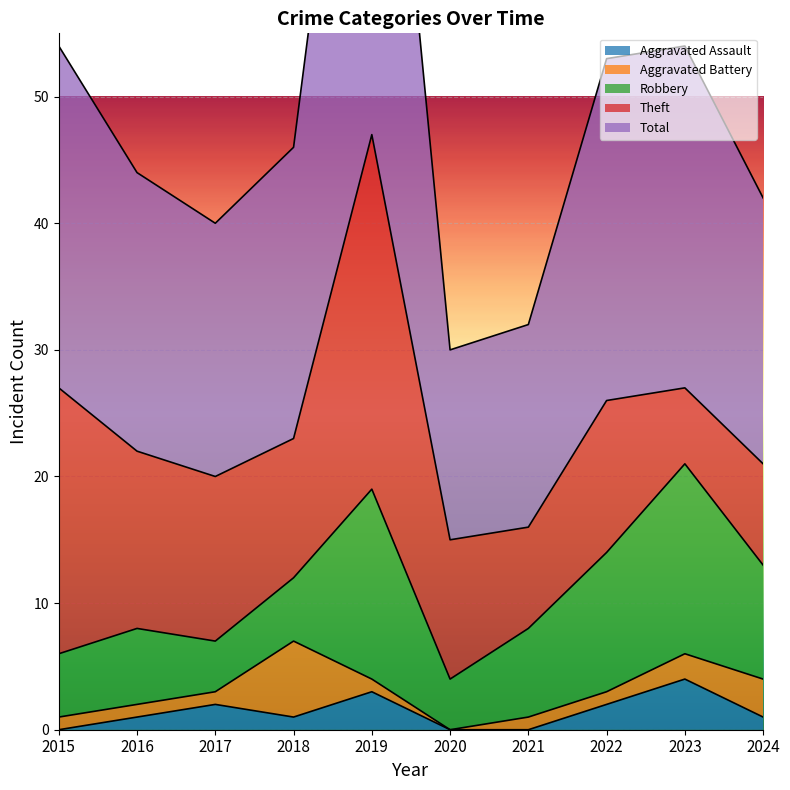

How many times do Aggravated Battery and Aggravated Assault cross each other?

4